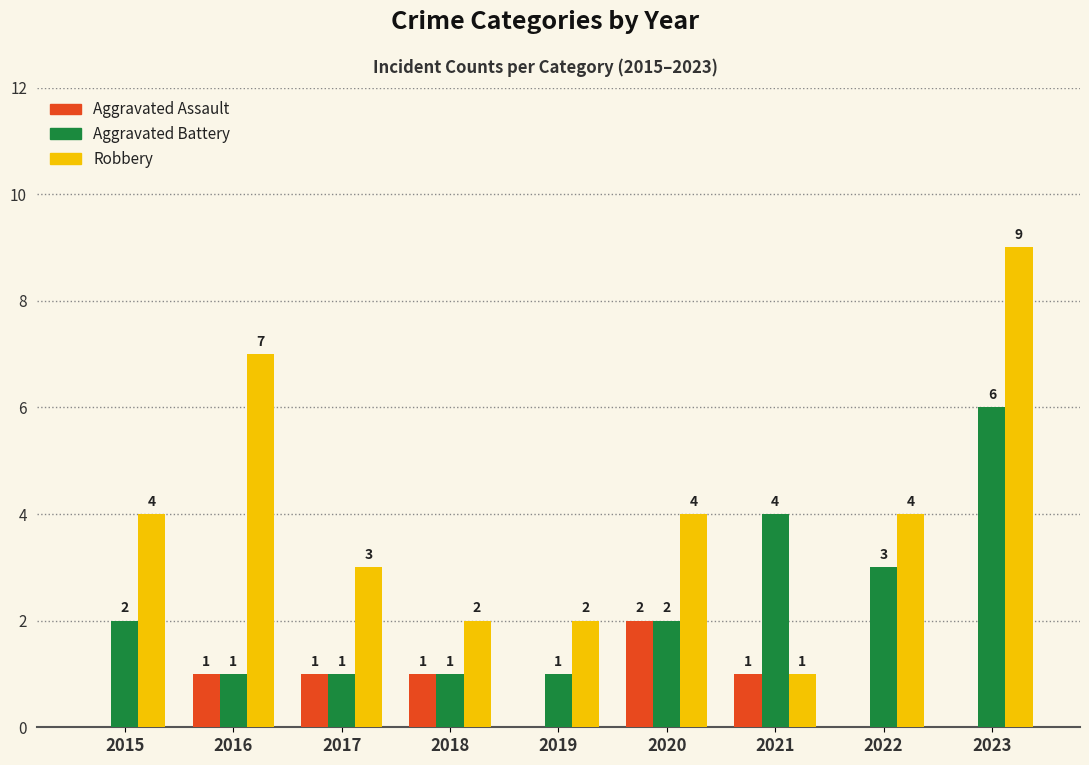

Reading left to right, list all the values displayed in this chart.

Aggravated Assault: 0	1	1	1	0	2	1	0	0
Aggravated Battery: 2	1	1	1	1	2	4	3	6
Robbery: 4	7	3	2	2	4	1	4	9